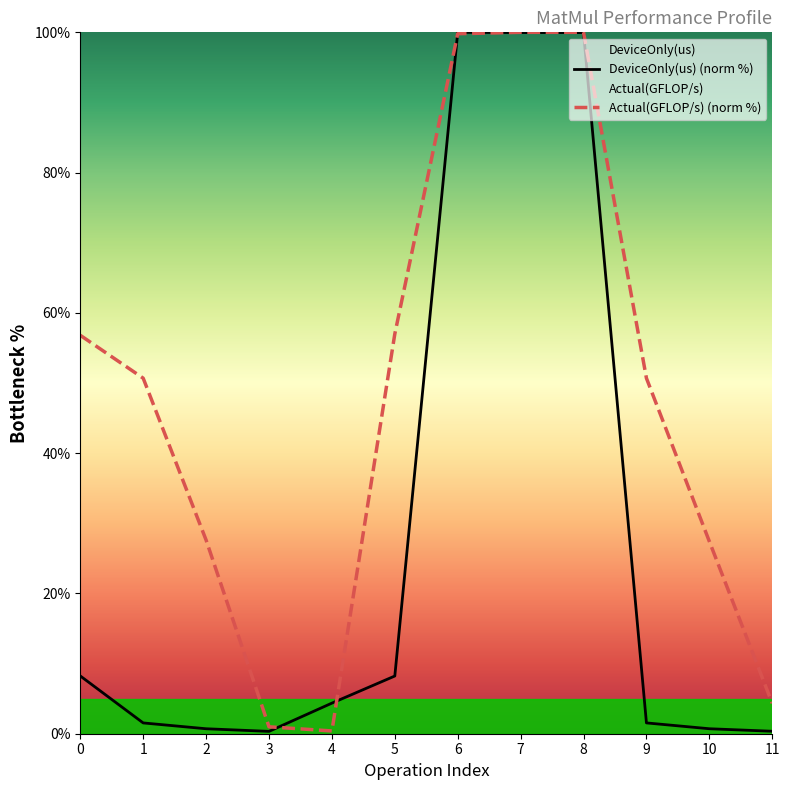

What is the sum of all DeviceOnly(us) (norm %) values?

325.9